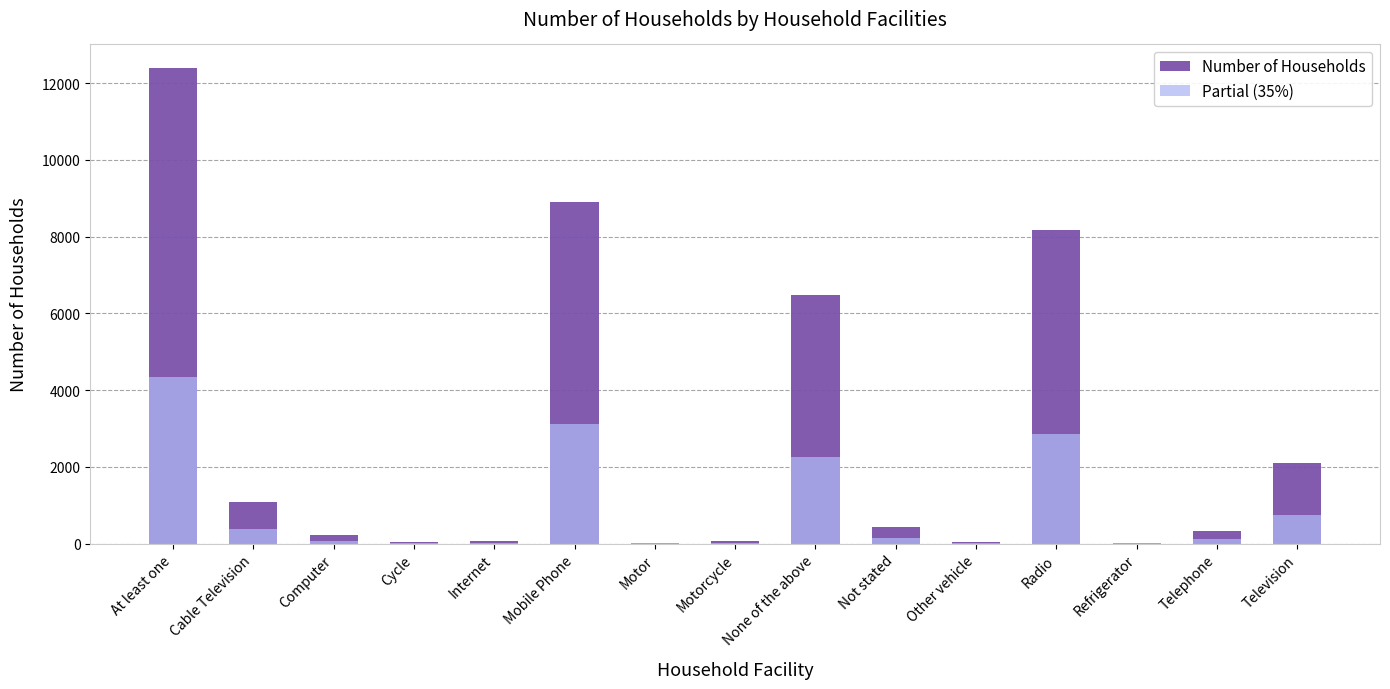

Which category has the lowest value in the Partial (35%) series?

Motor